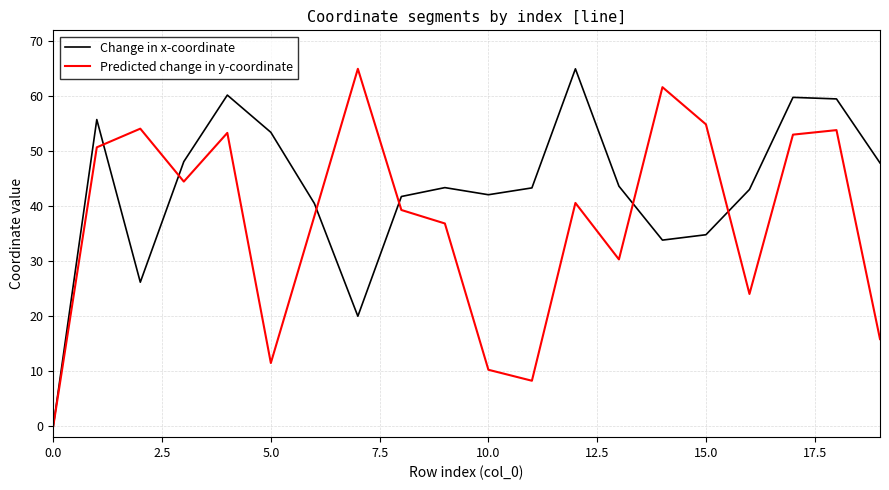

Rank the series by their average value, from lowest to highest.

Predicted change in y-coordinate, Change in x-coordinate